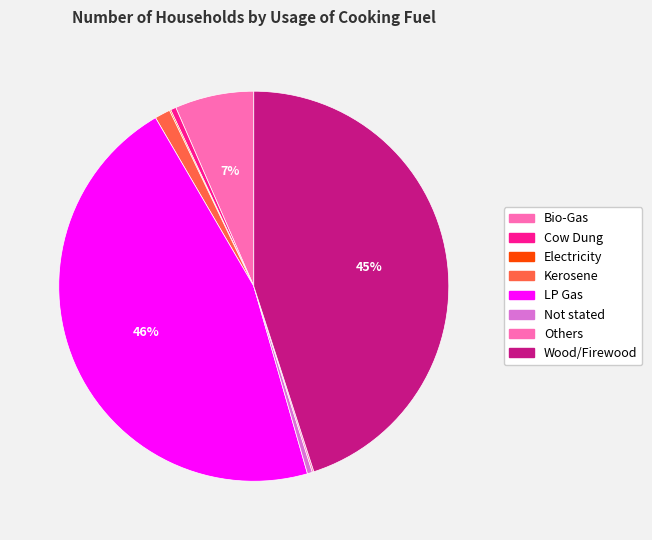

Is Kerosene the majority of the pie?

No